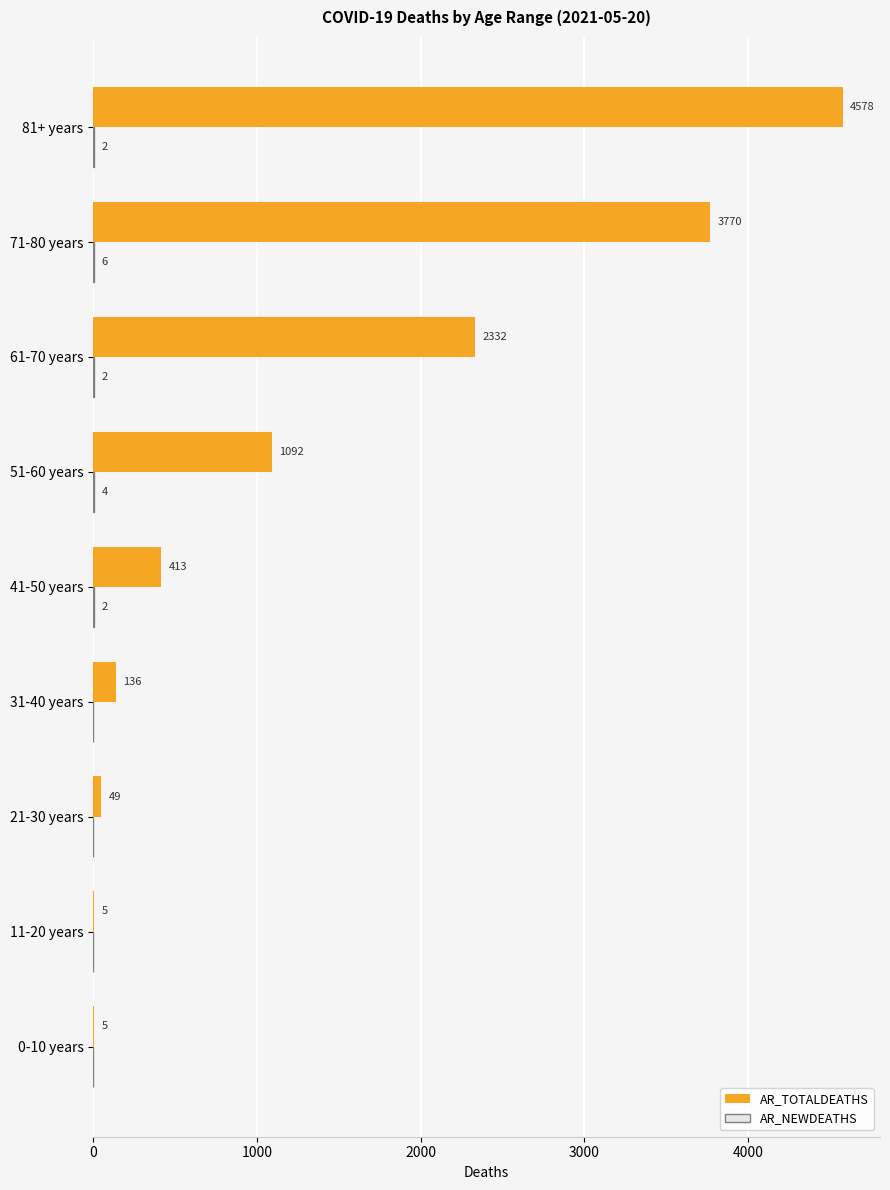

What is the highest value of the AR_TOTALDEATHS series?

4578